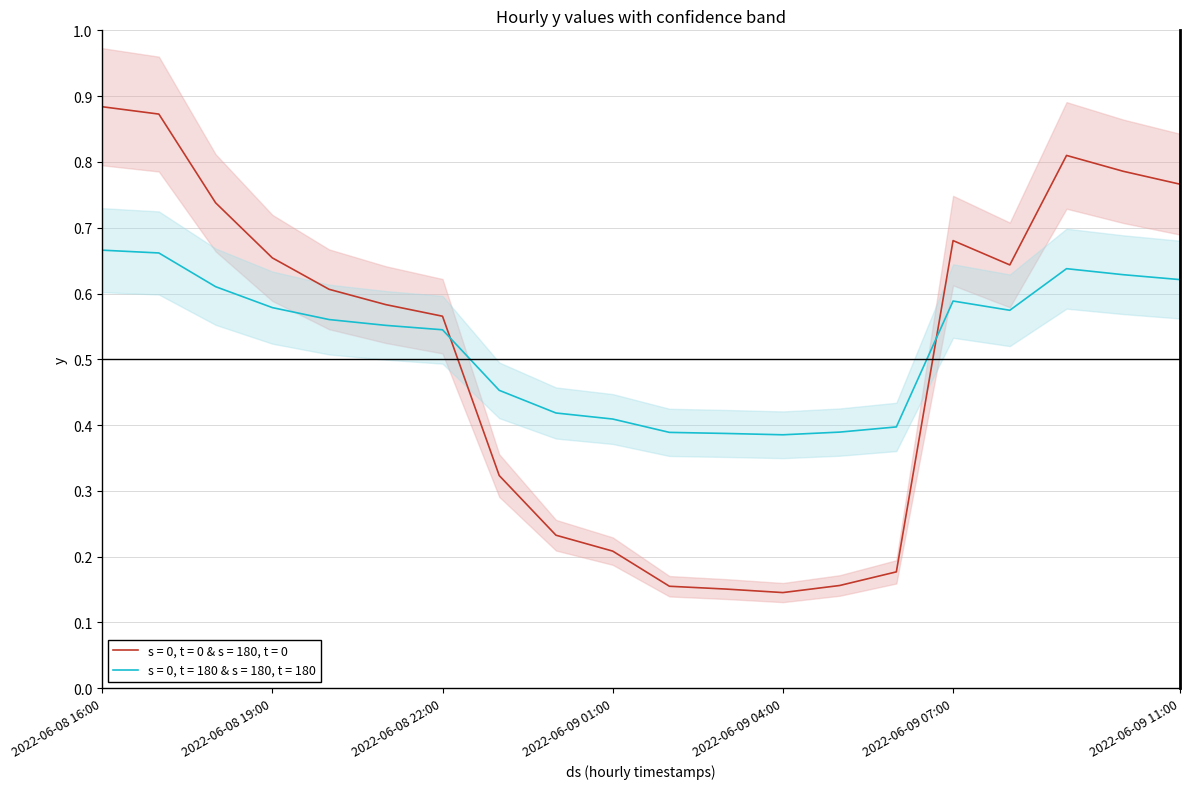

At how many categories does at least one series exceed 0?

20